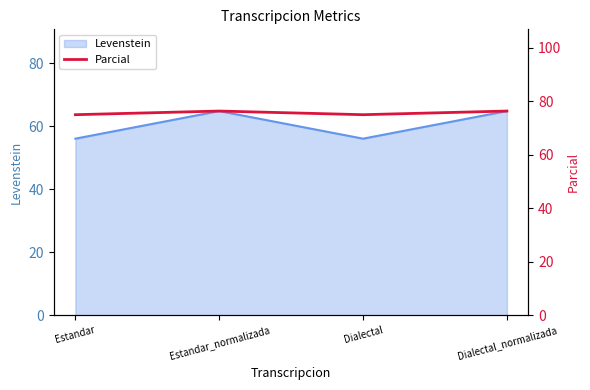

Count the number of categories in the chart.

4